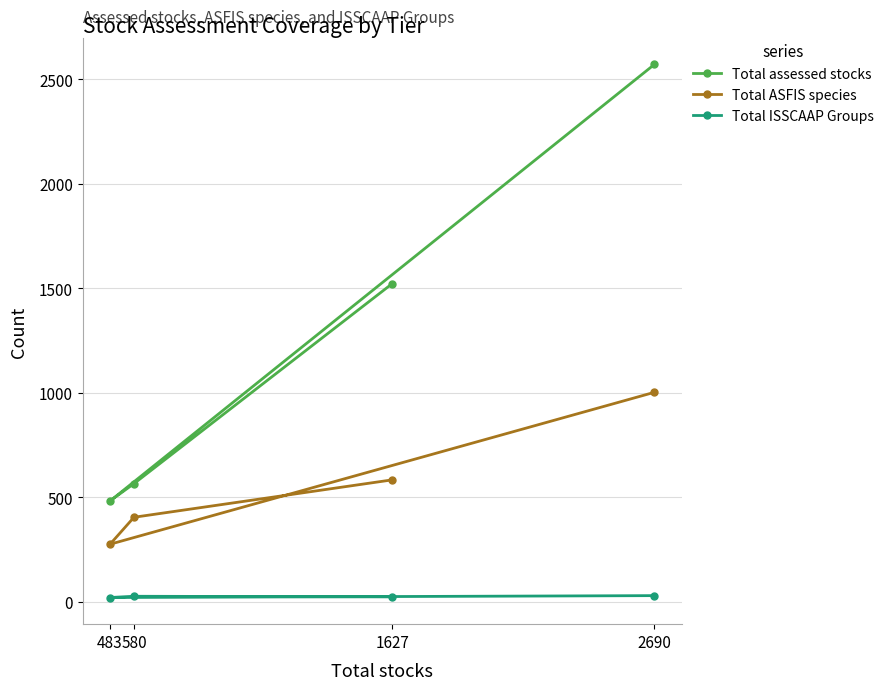

How many data points does each series have?

4